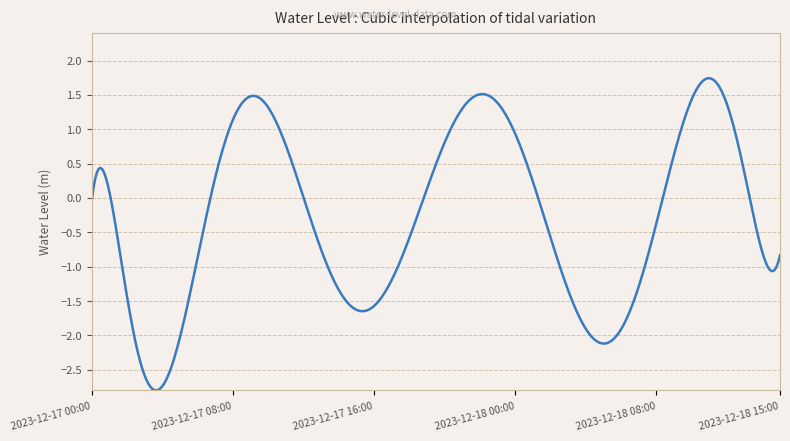

What is the difference between the maximum and minimum values?

4.5